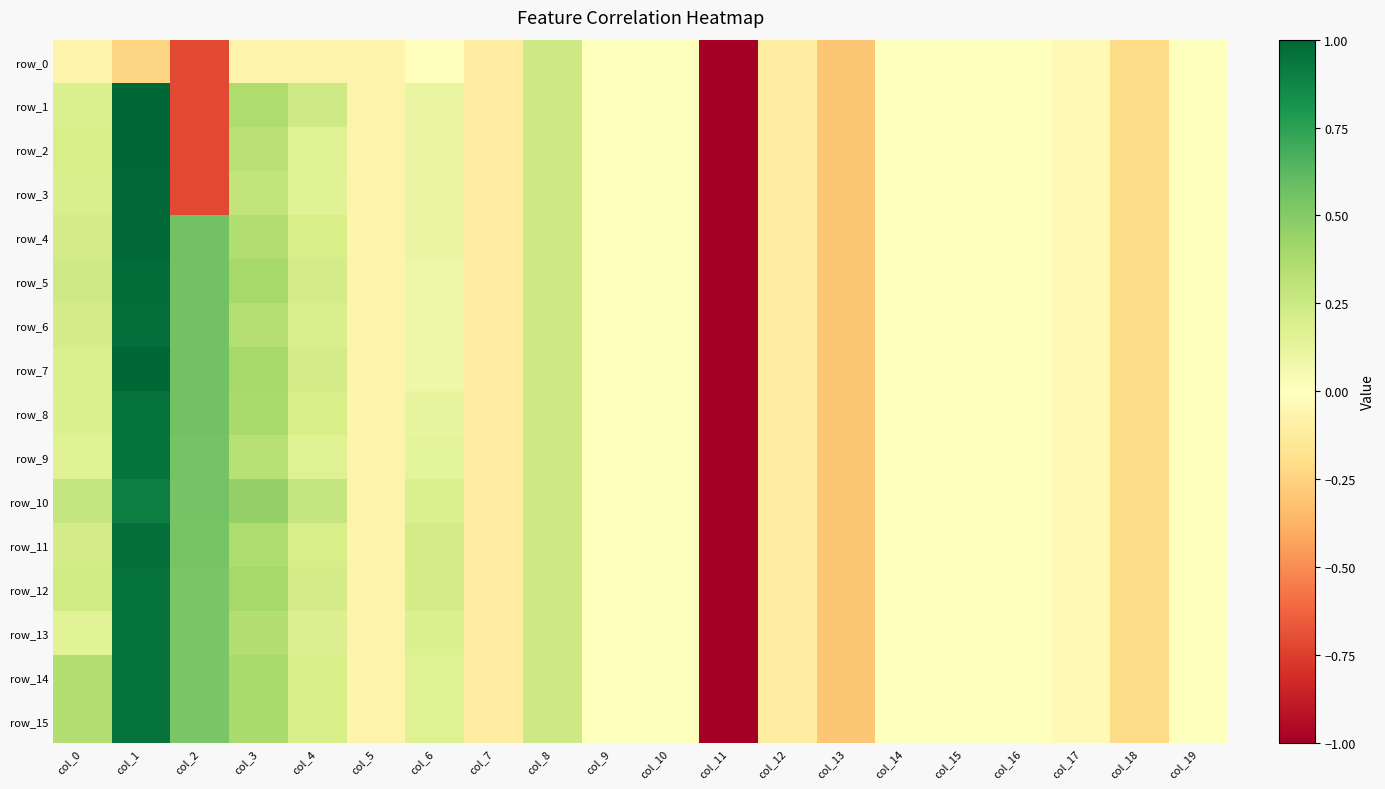

Which series has the largest range (max minus min)?

row_1